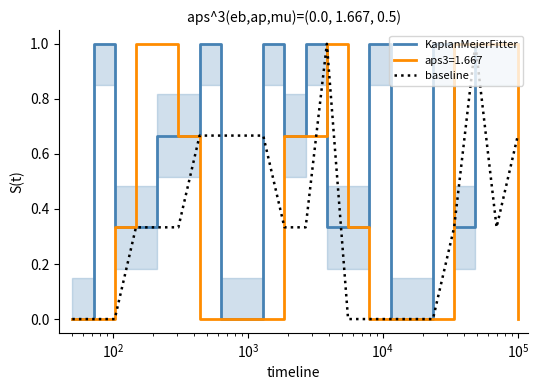

Reading right to left, list all the values displayed in this chart.

KaplanMeierFitter: 1.0	1.0	1.0	0.3	1.0	0.0	0.0	1.0	0.3	0.3	1.0	0.7	1.0	0.0	0.0	1.0	0.7	0.7	0.3	0.3	1.0	0.0
baseline: 0.7	0.3	1.0	0.3	0.0	0.0	0.0	0.0	0.0	1.0	0.3	0.3	0.7	0.7	0.7	0.7	0.3	0.3	0.3	0.0	0.0	0.0